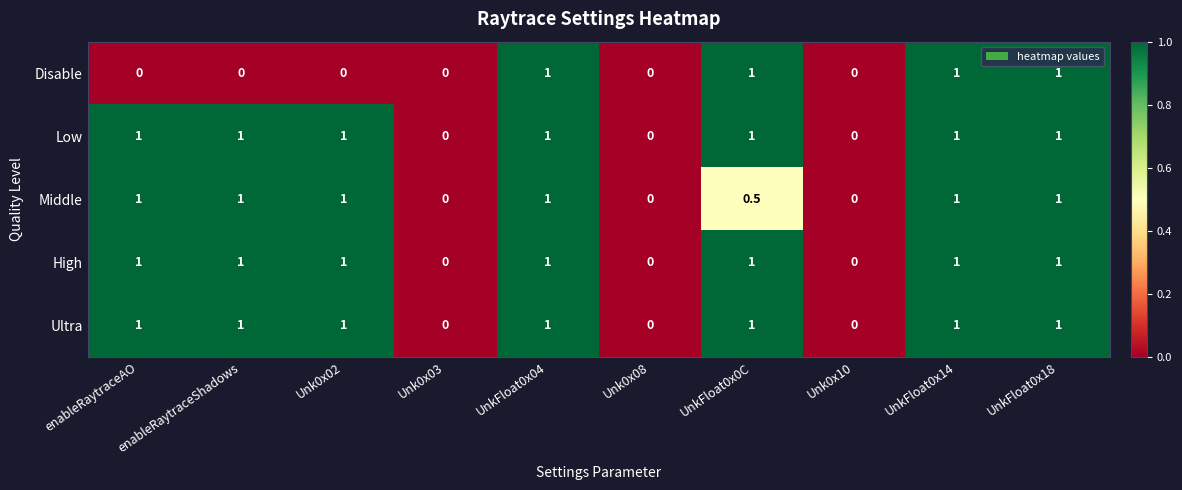

What is the total value across all series at enableRaytraceShadows?

4.0